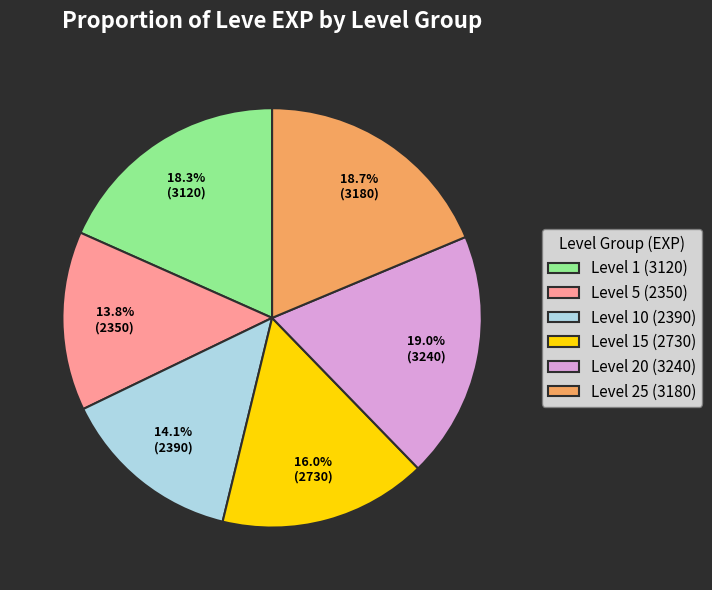

Is there any slice that represents more than half of the pie?

No